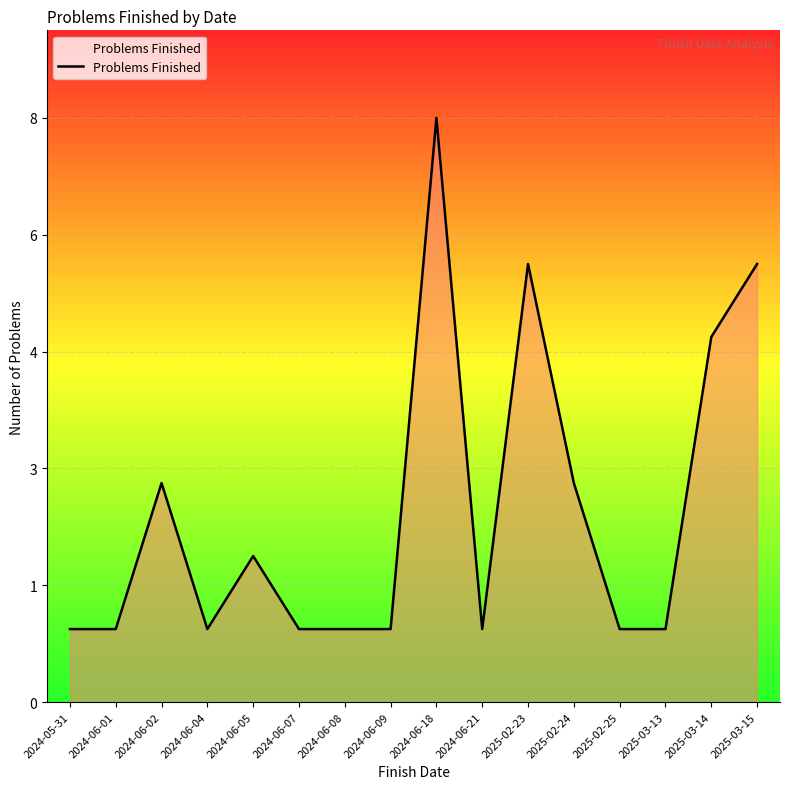

Is this an area chart (filled region under the line)?

Yes